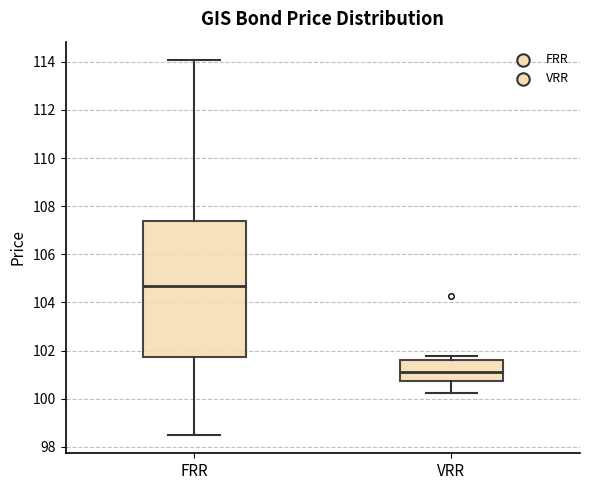

Which box has the lowest median line?

VRR